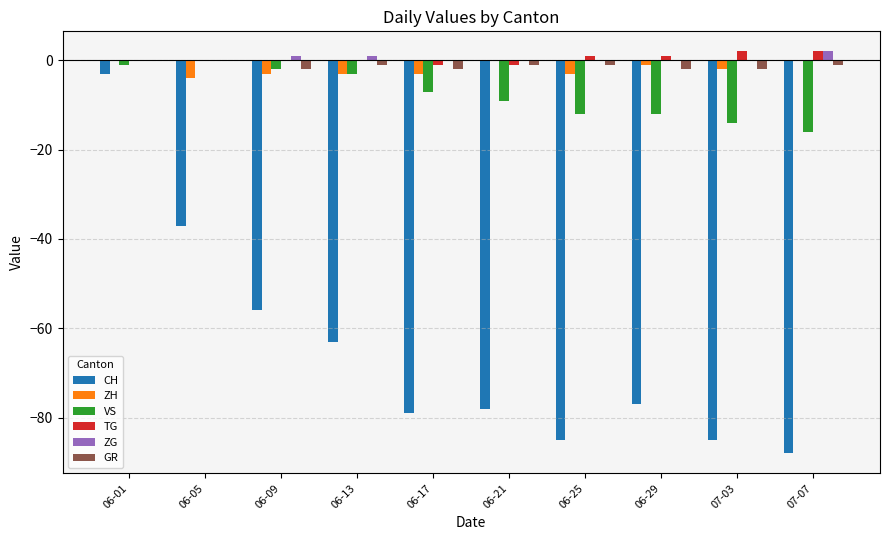

The CH series shows -39 at 06-17. True or false?

False